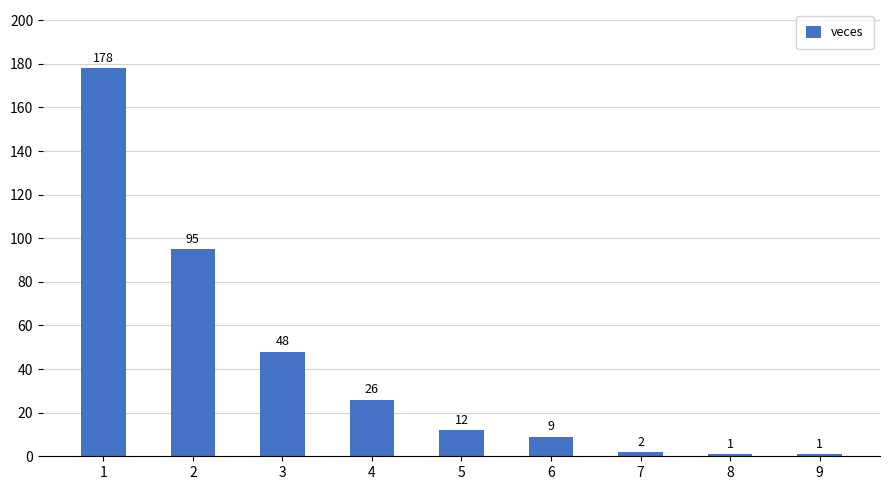

What is the value of the 8th bar from the left?

1